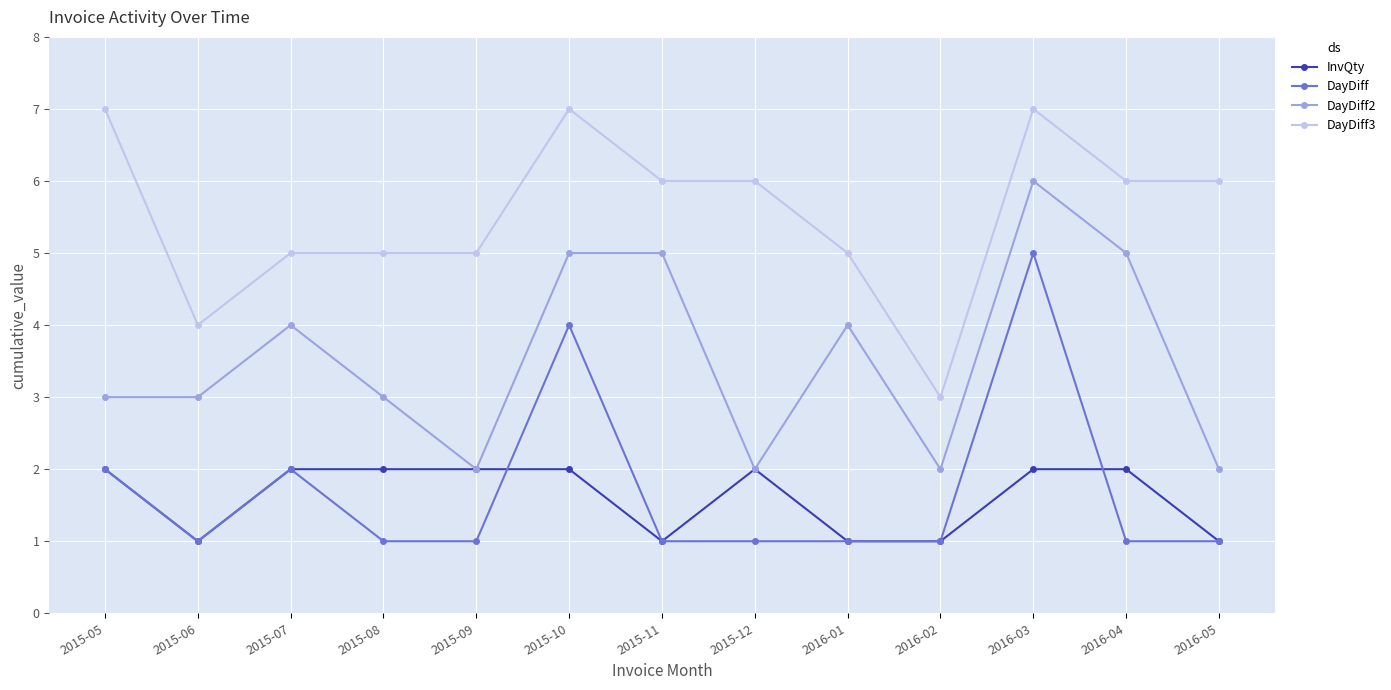

Reading right to left, what are all the values shown in this chart?

InvQty: 1	2	2	1	1	2	1	2	2	2	2	1	2
DayDiff: 1	1	5	1	1	1	1	4	1	1	2	1	2
DayDiff2: 2	5	6	2	4	2	5	5	2	3	4	3	3
DayDiff3: 6	6	7	3	5	6	6	7	5	5	5	4	7